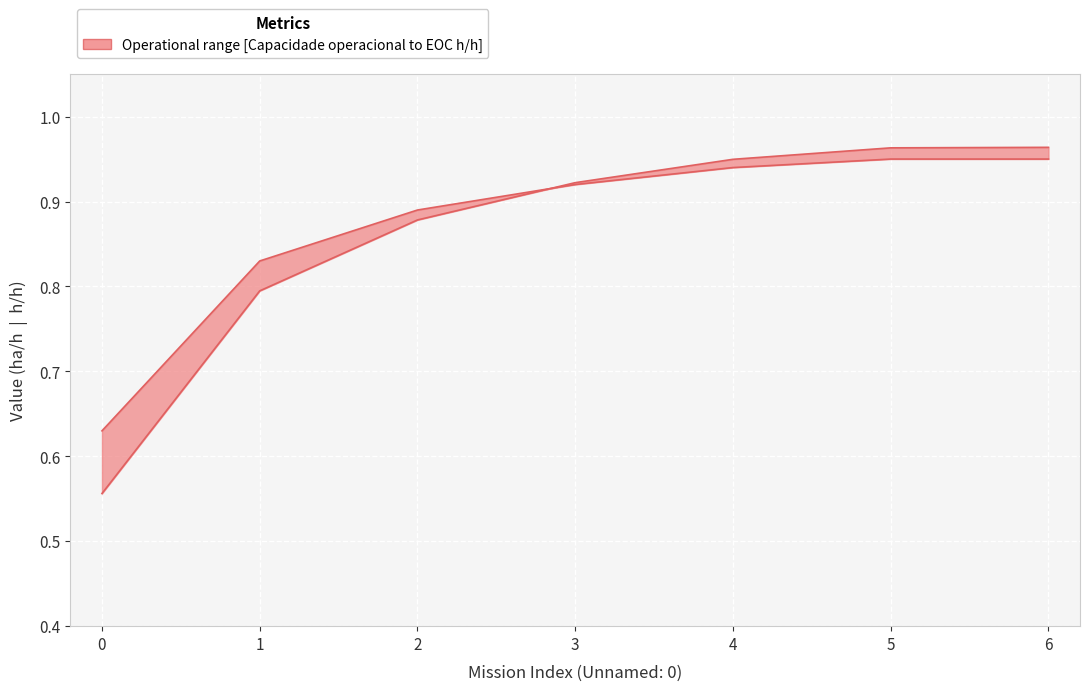

Reading right to left, extract all data points from this chart.

Capacidade operacional [ha/h]: 6=1.0	5=1.0	4=0.9	3=0.9	2=0.9	1=0.8	0=0.6
EOC [h/h]: 6=0.9	5=0.9	4=0.9	3=0.9	2=0.9	1=0.8	0=0.6